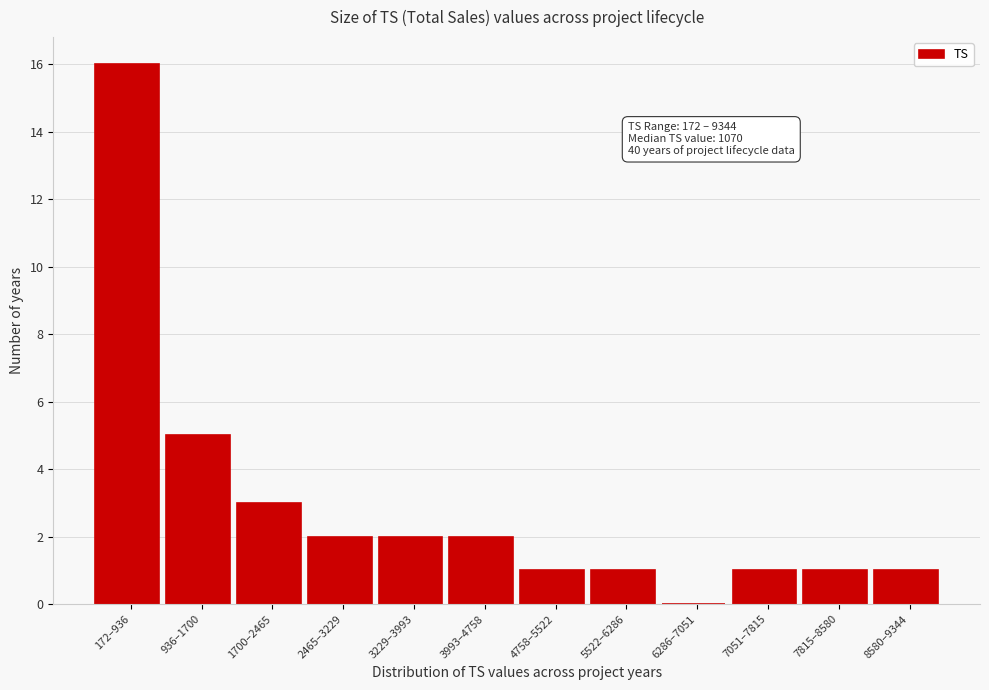

Reading right to left, list all the values displayed in this chart.

8580–9344=1	7815–8580=1	7051–7815=1	6286–7051=0	5522–6286=1	4758–5522=1	3993–4758=2	3229–3993=2	2465–3229=2	1700–2465=3	936–1700=5	172–936=16